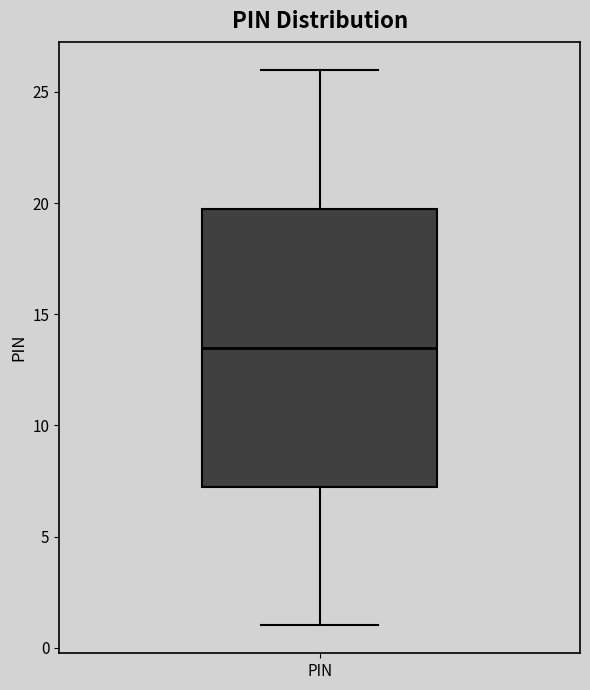

Transcribe this box plot: give where the median line is, the range the box spans, and where the two whiskers end, as read against the y-axis. The values are not printed on the chart, so give them approximately, as read against the axis.

median 13.5, box 7.5 to 20.0, whiskers 1.0 to 26.0